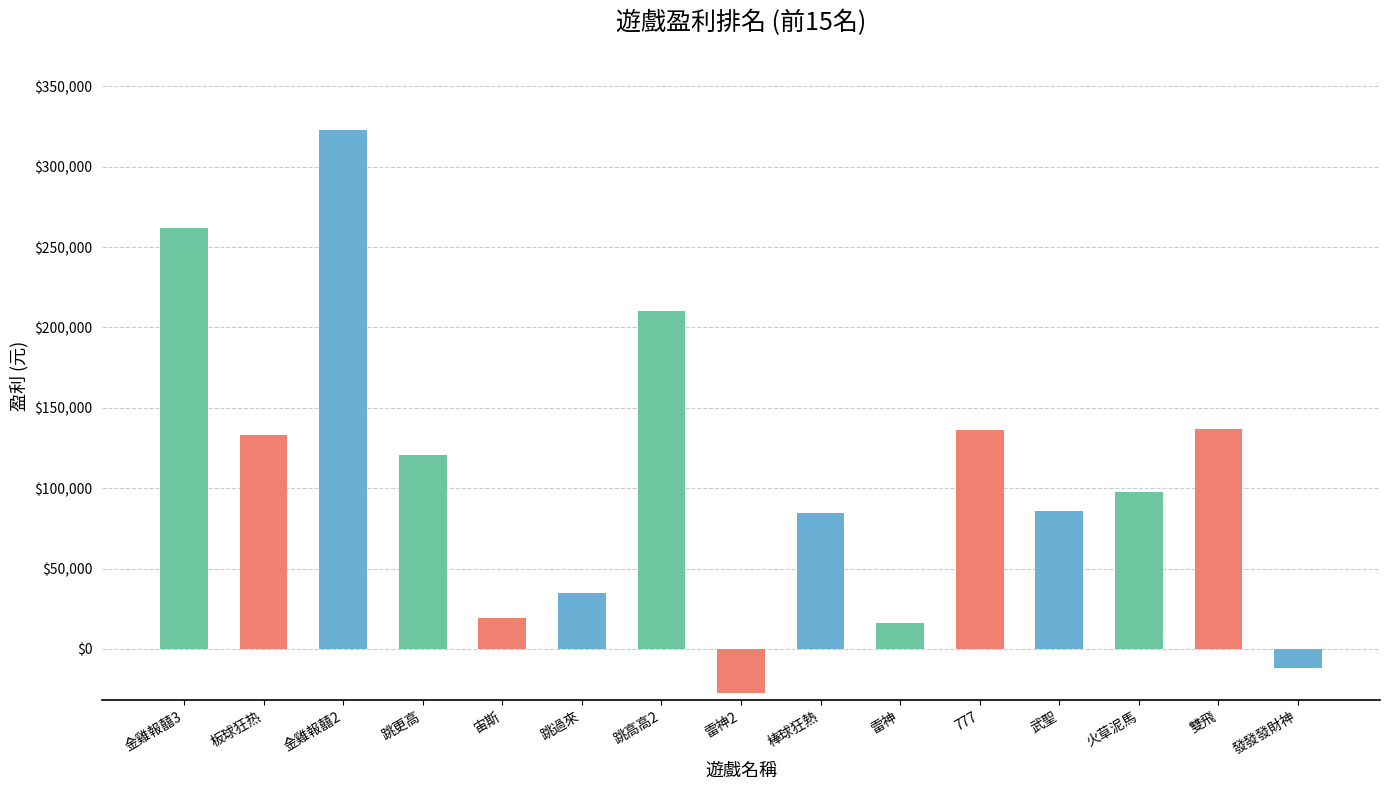

Is it true that the value at 金雞報囍3 is 261908.4?

True